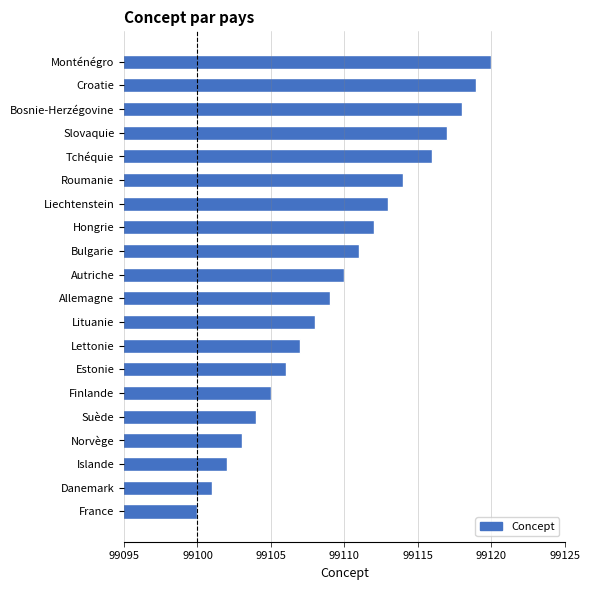

Reading bottom to top, transcribe all the data shown in this chart.

France=99100	Danemark=99101	Islande=99102	Norvège=99103	Suède=99104	Finlande=99105	Estonie=99106	Lettonie=99107	Lituanie=99108	Allemagne=99109	Autriche=99110	Bulgarie=99111	Hongrie=99112	Liechtenstein=99113	Roumanie=99114	Tchéquie=99116	Slovaquie=99117	Bosnie-Herzégovine=99118	Croatie=99119	Monténégro=99120